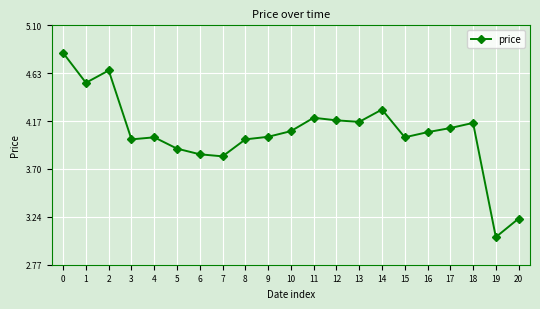

True or false: the data shows 6.6 at 12.

False